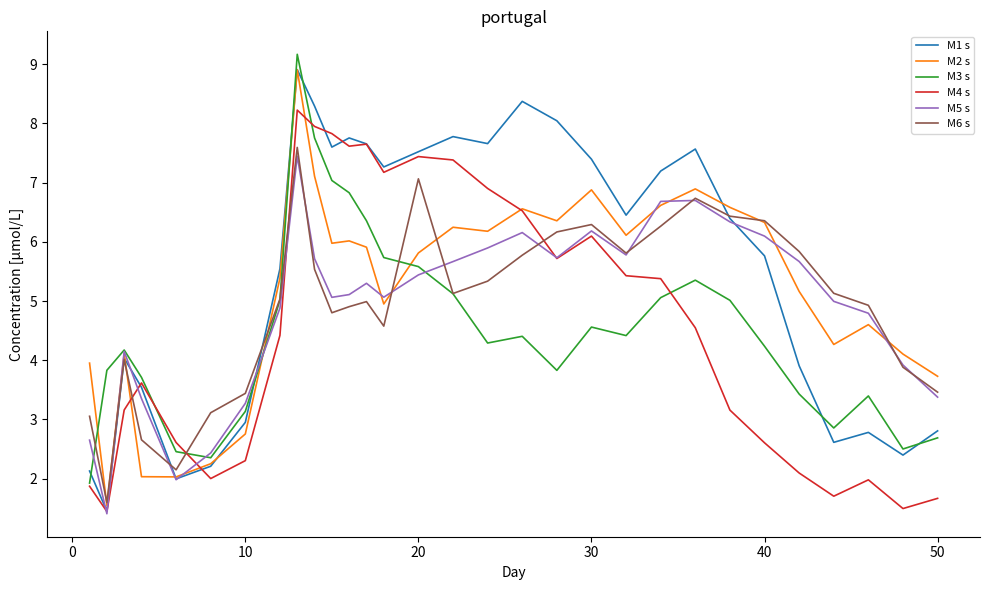

Does the chart have visible grid lines?

No